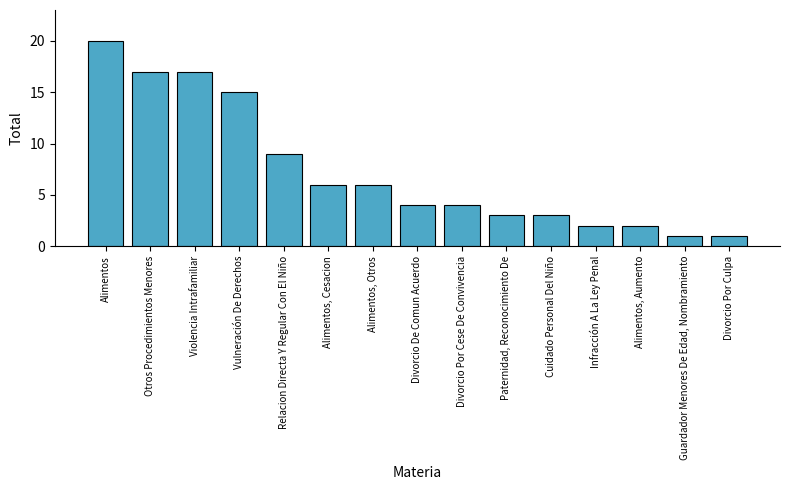

Does the chart contain any negative values?

No